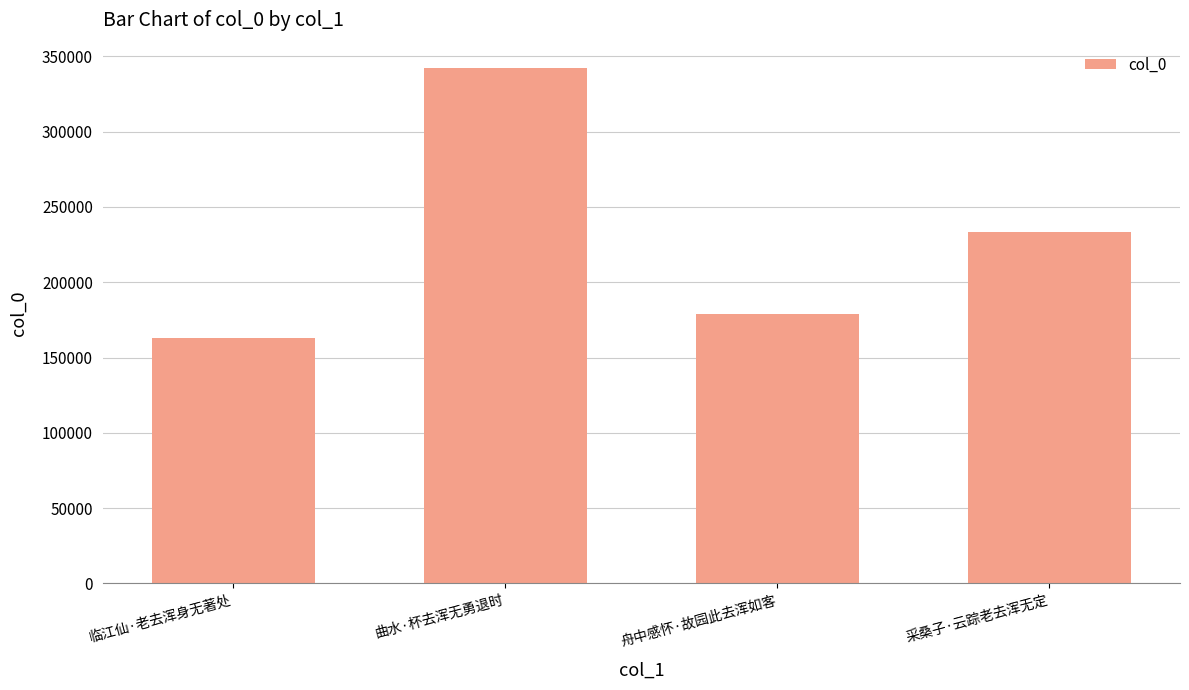

What position from the left is 舟中感怀·故园此去浑如客?

3